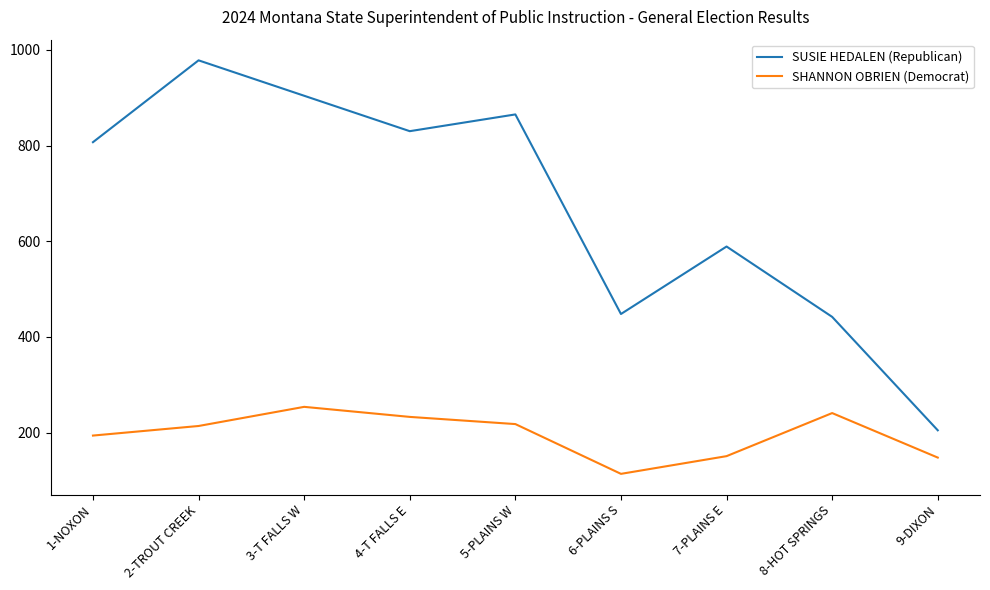

True or false: SUSIE HEDALEN (Republican) and SHANNON OBRIEN (Democrat) intersect in this chart.

False